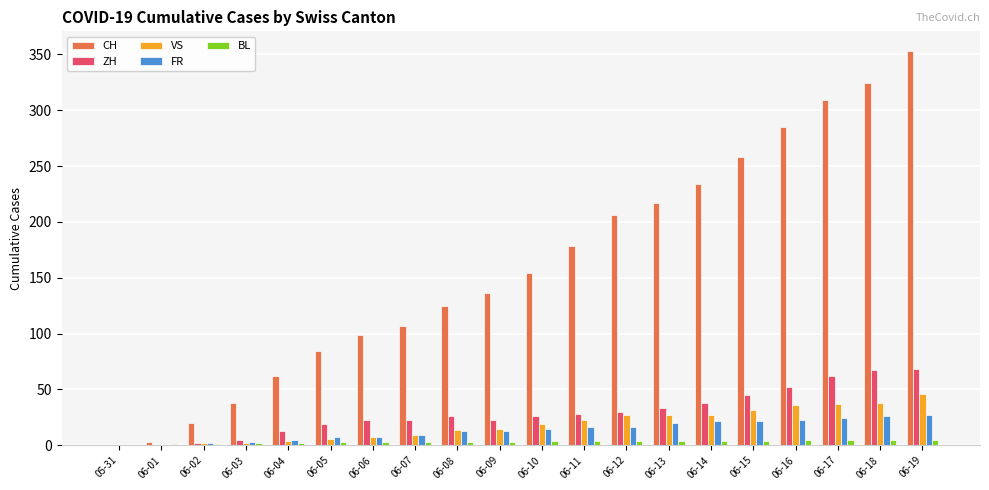

Between 06-03 and 06-17, which series saw the biggest shift?

CH